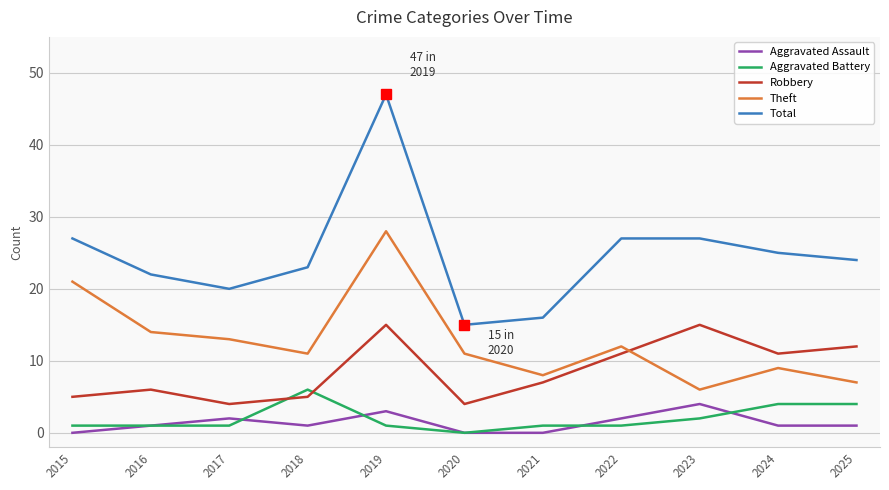

Reading right to left, list all the values displayed in this chart.

Aggravated Assault: 1	1	4	2	0	0	3	1	2	1	0
Aggravated Battery: 4	4	2	1	1	0	1	6	1	1	1
Robbery: 12	11	15	11	7	4	15	5	4	6	5
Theft: 7	9	6	12	8	11	28	11	13	14	21
Total: 24	25	27	27	16	15	47	23	20	22	27